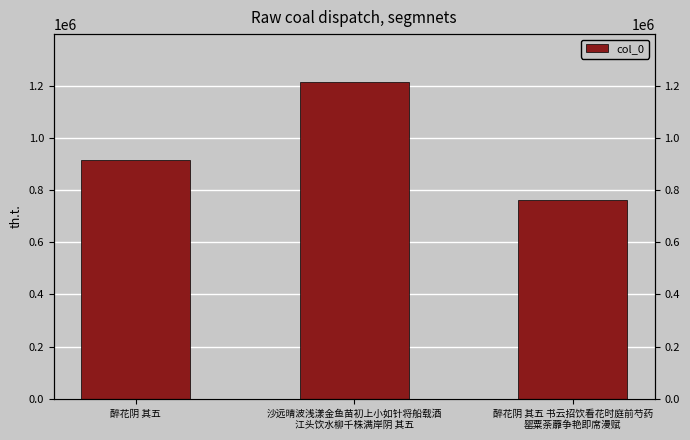

At which label does the data first exceed 916685?

沙远晴波浅漾金鱼苗初上小如针将船载酒
江头饮水柳千株满岸阴 其五